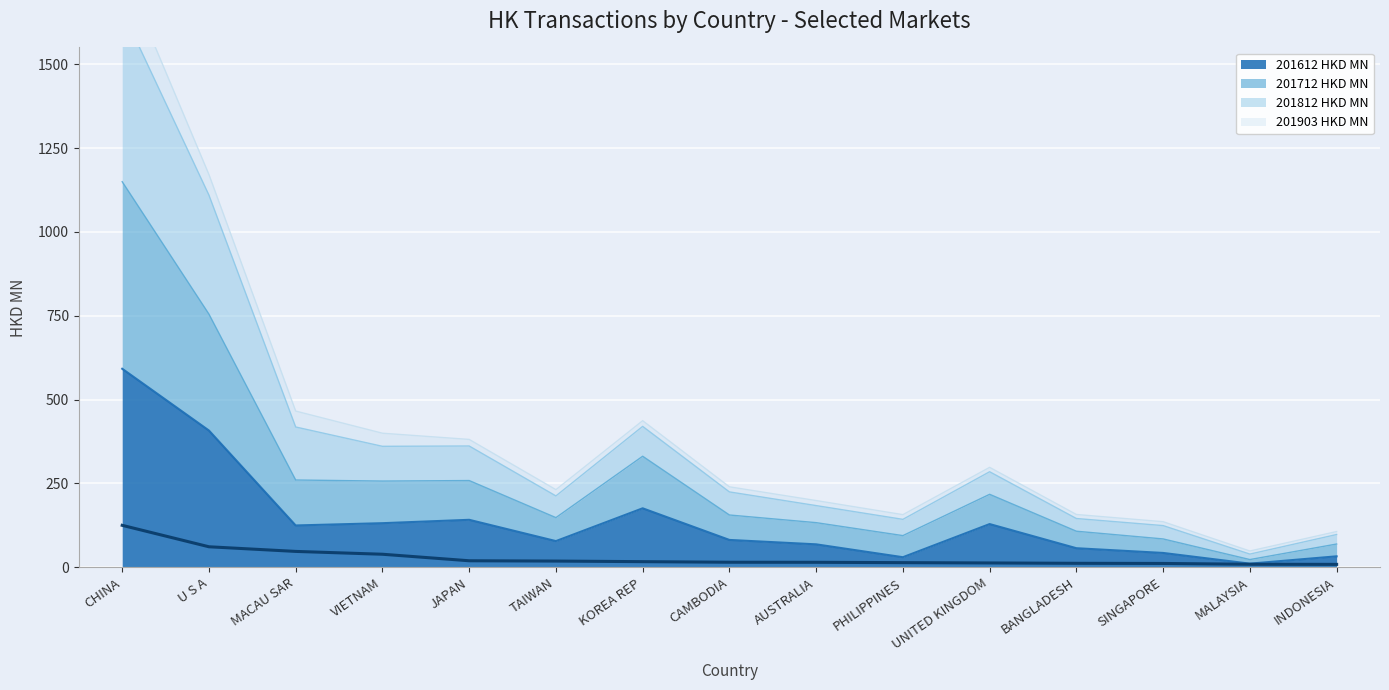

True or false: 201712 HKD MN and 201812 HKD MN cross at least once.

False